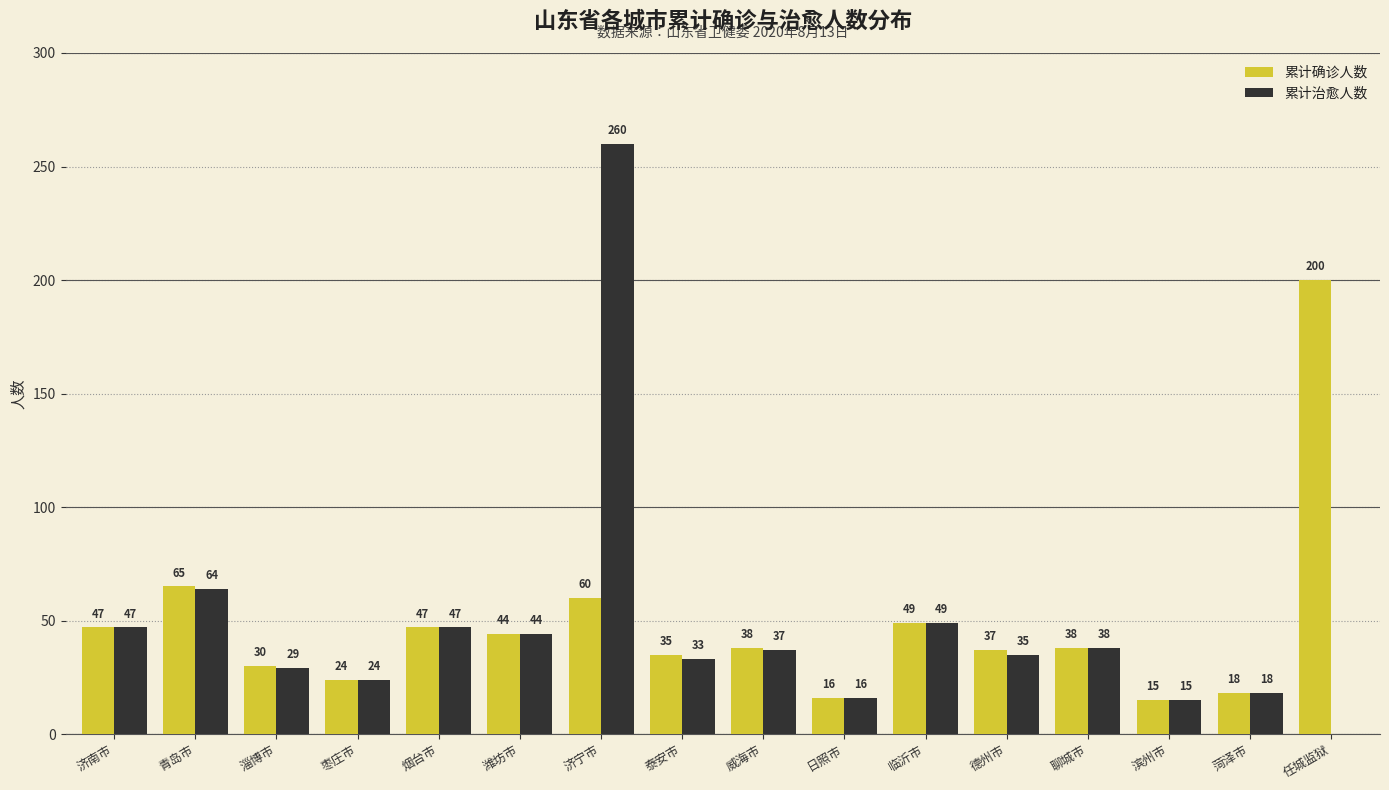

Reading left to right, what are all the values shown in this chart?

累计确诊人数: 济南市=47	青岛市=65	淄博市=30	枣庄市=24	烟台市=47	潍坊市=44	济宁市=60	泰安市=35	威海市=38	日照市=16	临沂市=49	德州市=37	聊城市=38	滨州市=15	菏泽市=18	任城监狱=200
累计治愈人数: 济南市=47	青岛市=64	淄博市=29	枣庄市=24	烟台市=47	潍坊市=44	济宁市=260	泰安市=33	威海市=37	日照市=16	临沂市=49	德州市=35	聊城市=38	滨州市=15	菏泽市=18	任城监狱=0